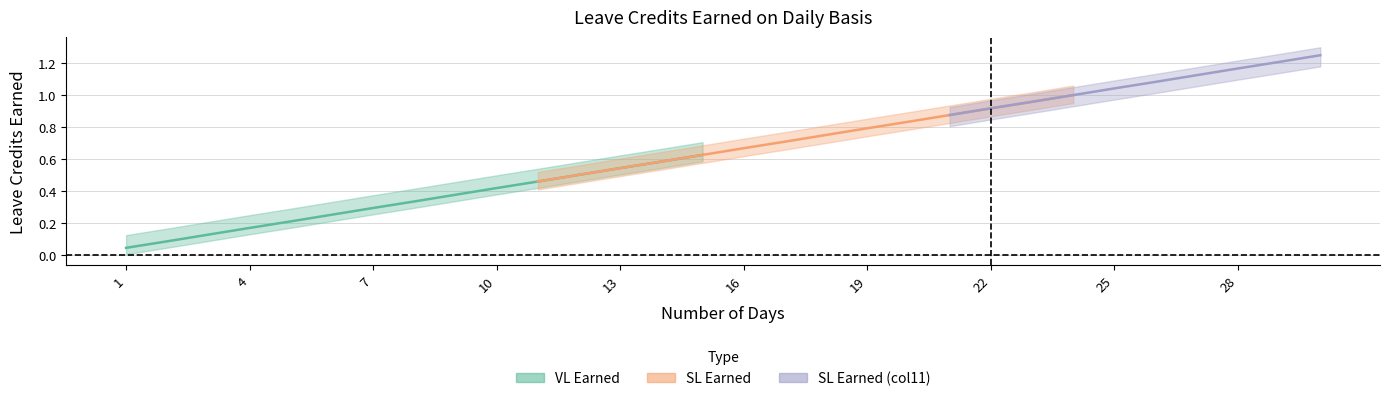

Is this an area chart (filled region under the line)?

No